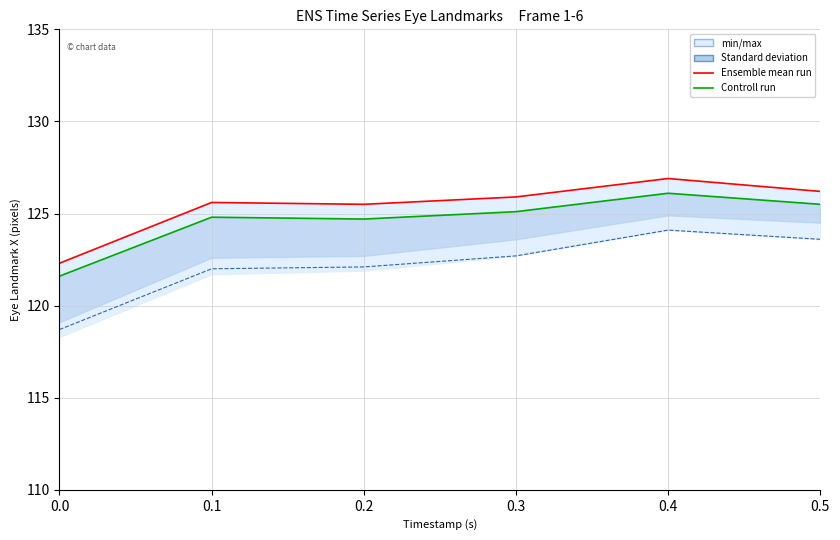

At which label does eye_lmk_x_5 reach its peak?

0.4